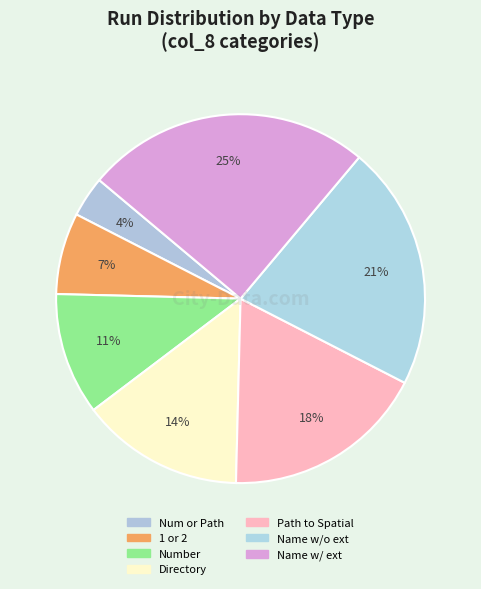

How many segments does this pie chart have?

7